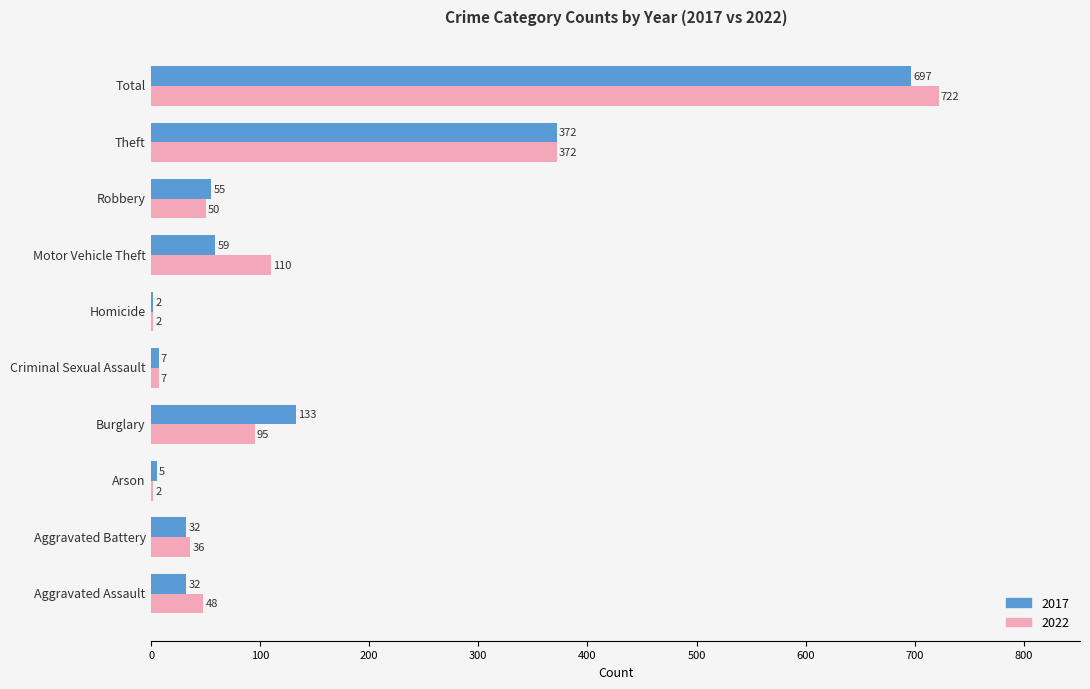

How many series are shown in this chart?

2